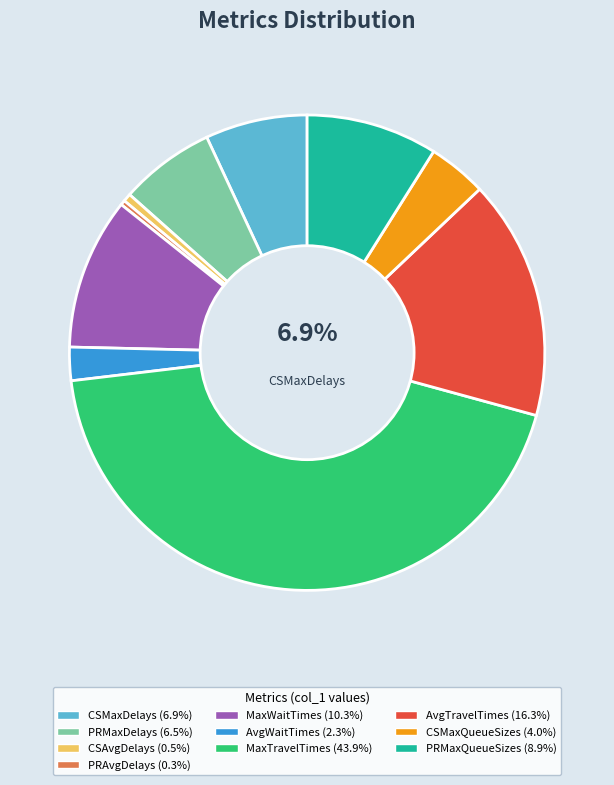

Is there a majority slice in this chart?

No